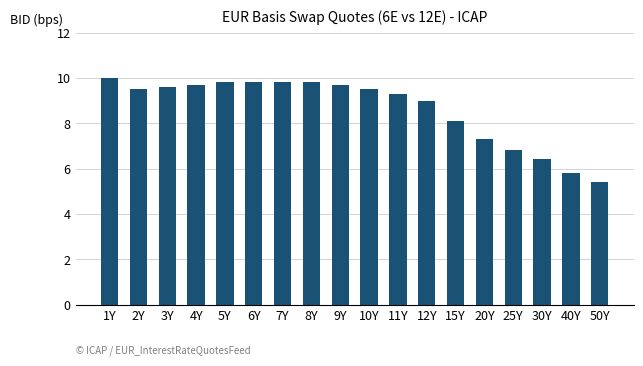

What is the change in value from 15Y to 50Y?

-2.7